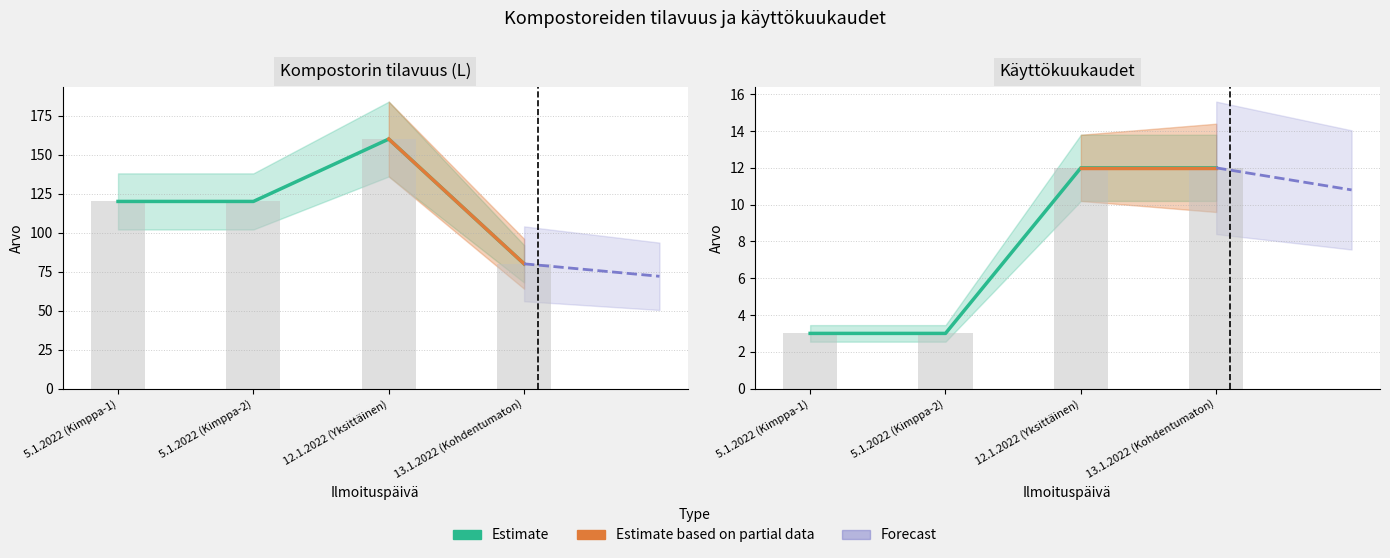

The value of Käyttökuukaudet at 5.1.2022 (Kimppa-1) is 3. True or false?

True